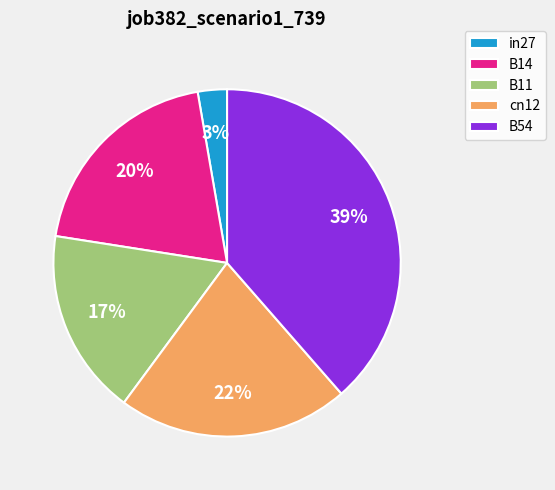

What is the largest slice in the pie chart?

B54